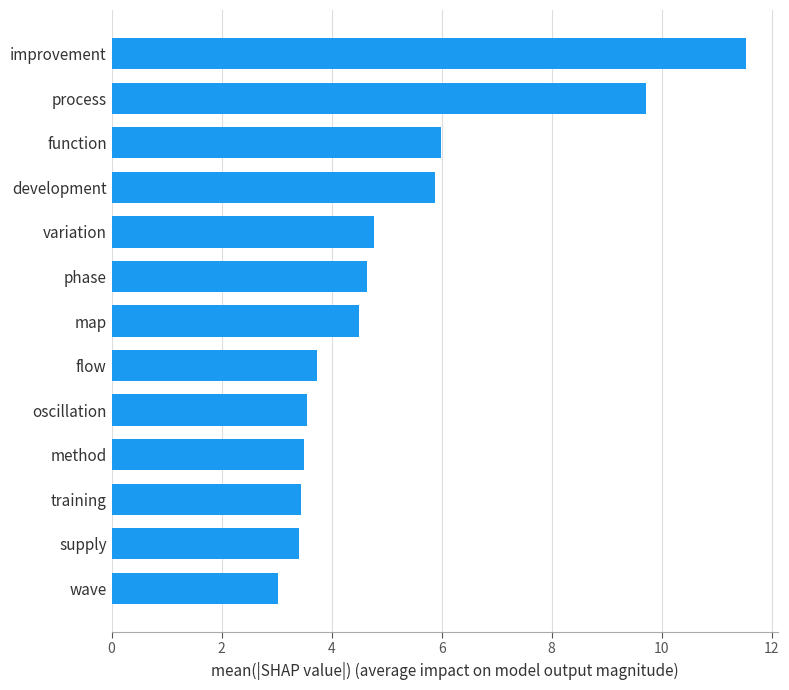

Is it true that the value at flow is 1.9?

False